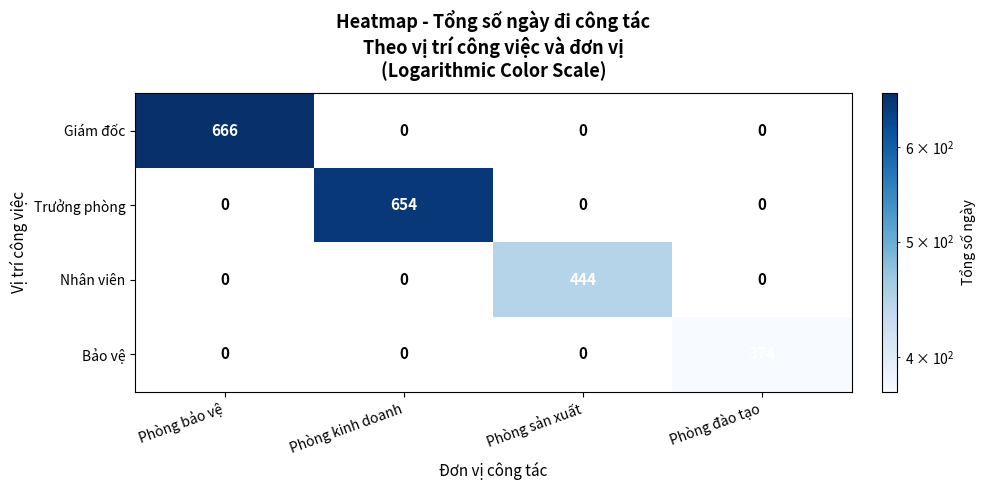

List the series in order of their peak value, lowest first.

Bảo vệ, Nhân viên, Trưởng phòng, Giám đốc